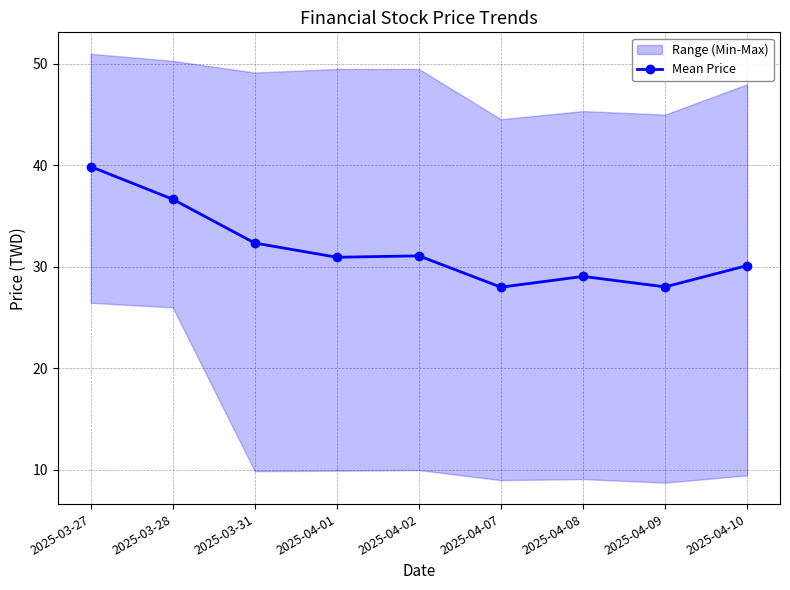

How many points are higher than both their immediate neighbors (excluding endpoints)?

2